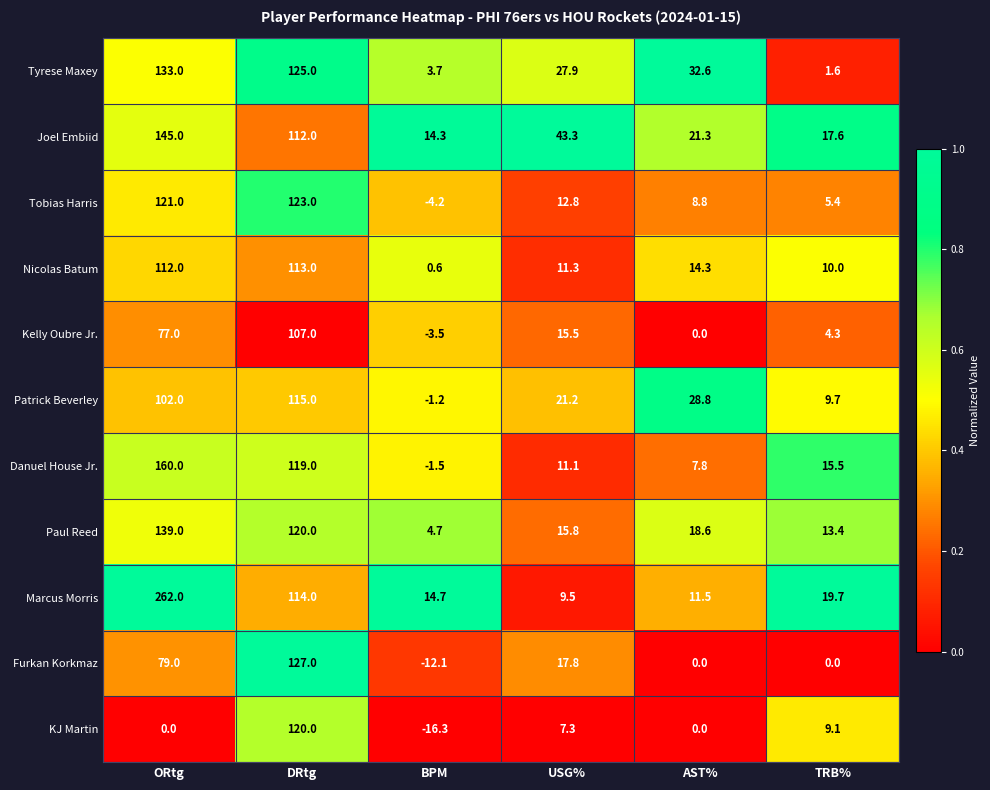

Count the number of categories in the chart.

6